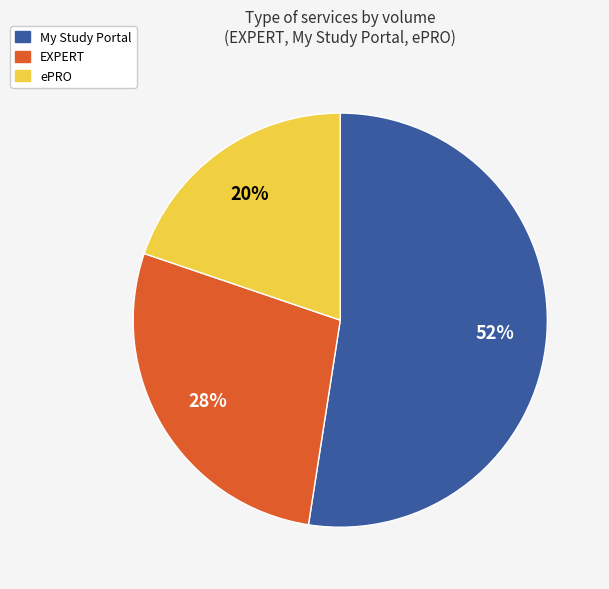

To the nearest percent, what is the average slice percentage?

33%